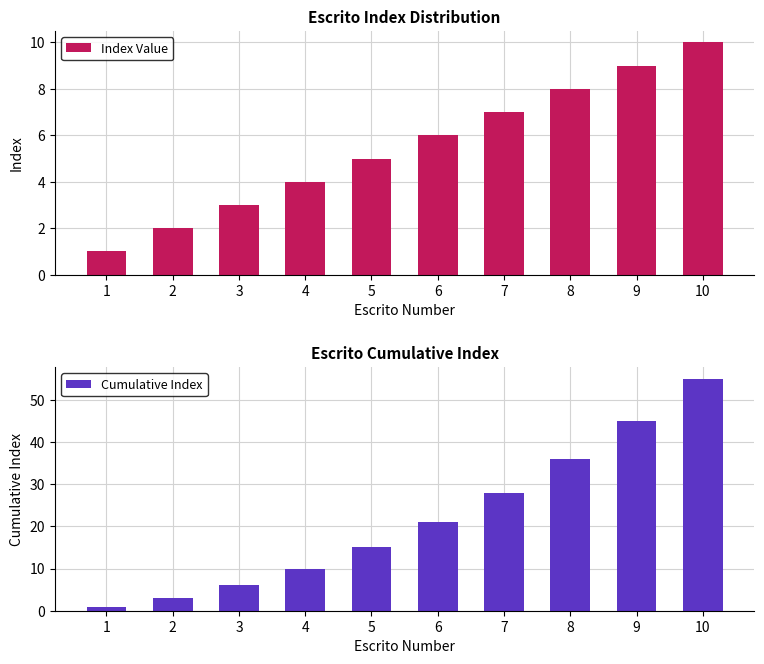

True or false: Index Value has a value of 4 at 4.

True